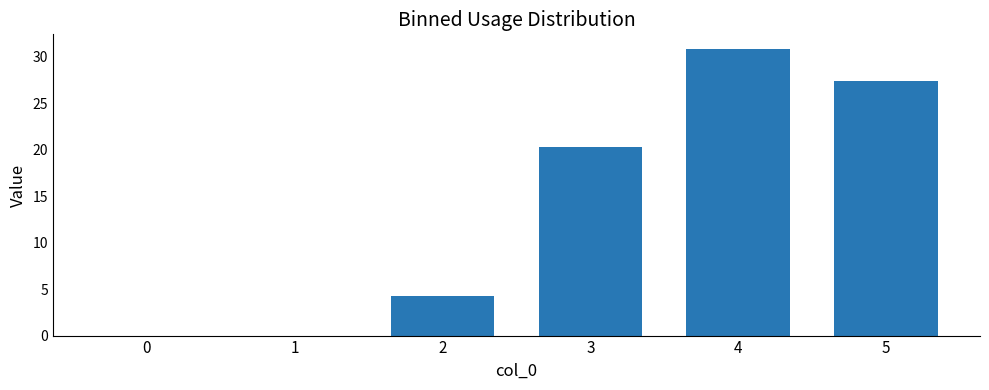

What is the sum of the values at 4 and 1?

30.8